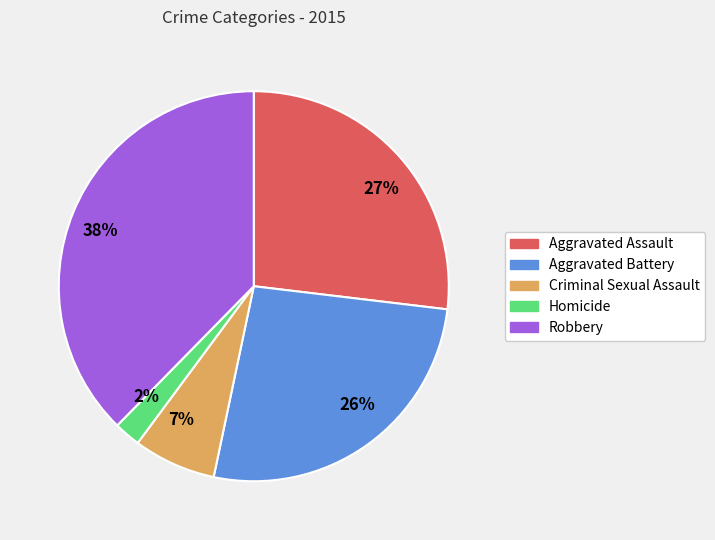

To the nearest percent, what is the combined percentage of 2% and 38%?

40%